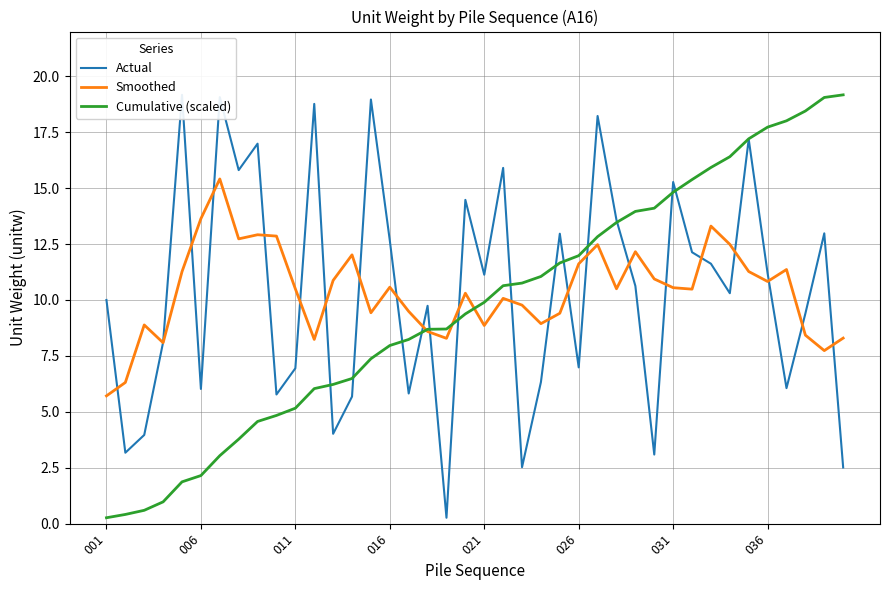

What is the sum of all Smoothed values?

415.6